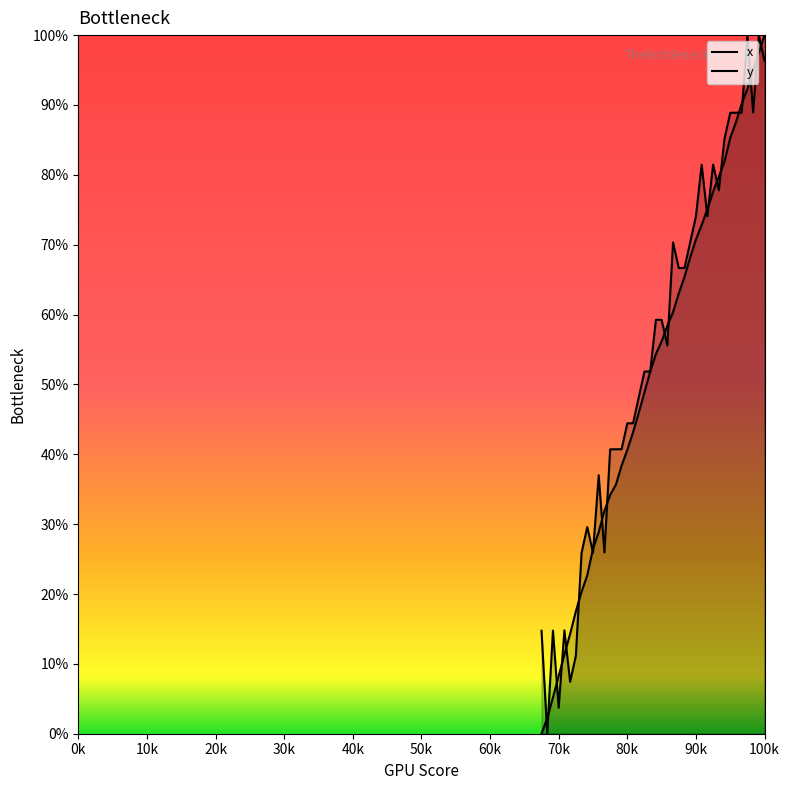

What is the average value of the y series?

51.5